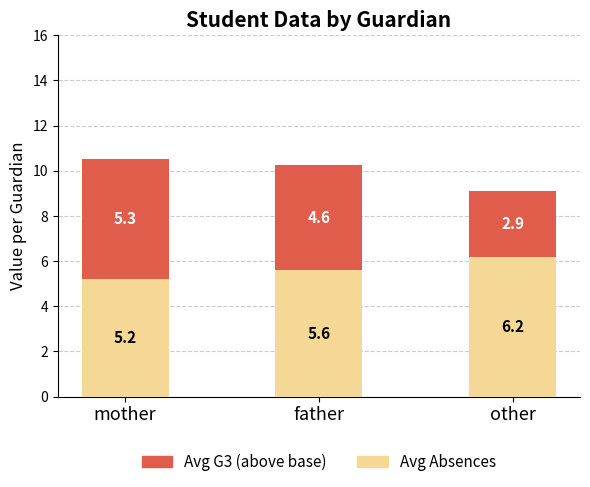

Rank the categories by Avg Absences value from highest to lowest.

other, father, mother